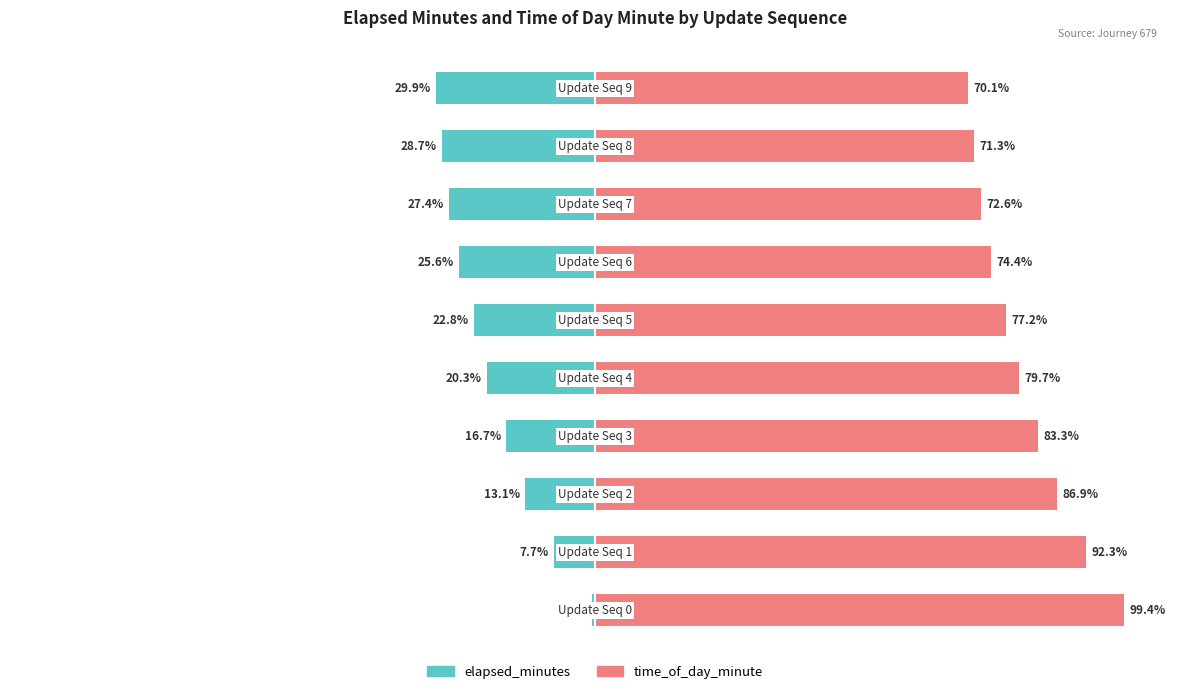

What is the value of the time_of_day_minute bar at the 8th from the left?

72.6